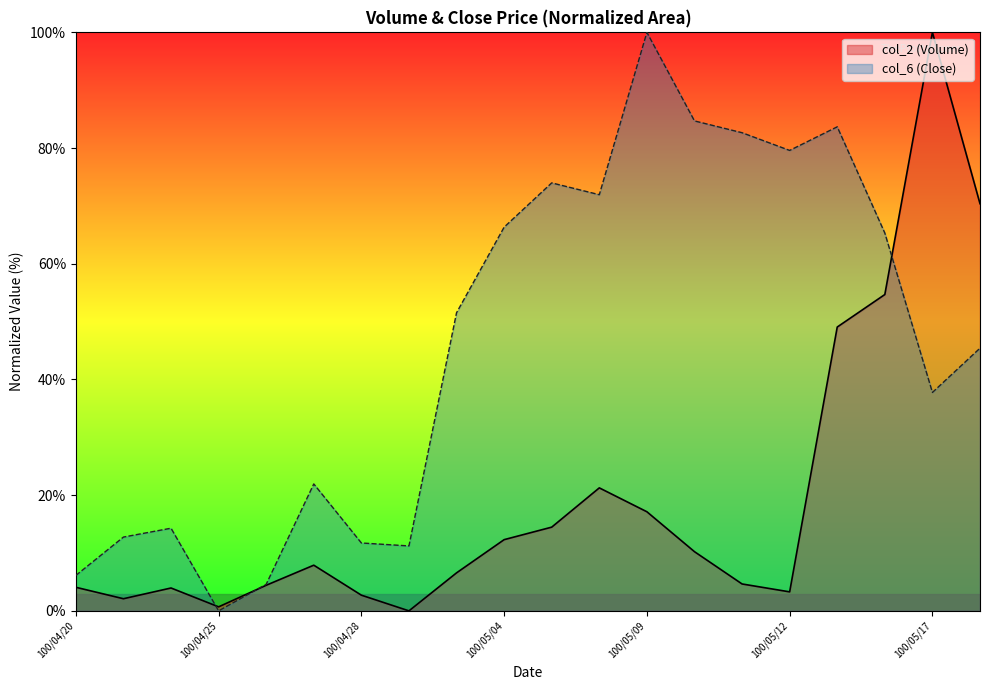

What are all the series names shown in the legend?

col_2 (Volume), col_6 (Close)